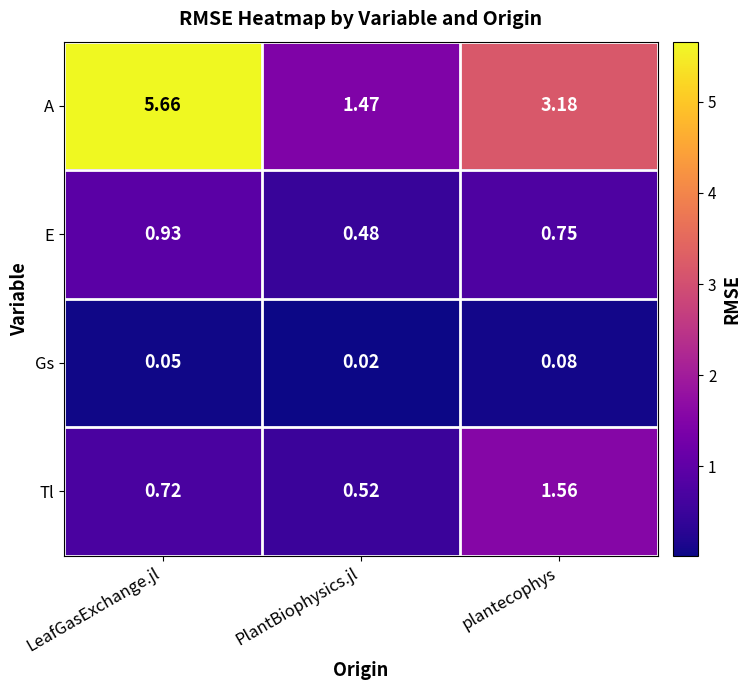

Is the value of A at PlantBiophysics.jl greater than the value of Gs at LeafGasExchange.jl?

Yes